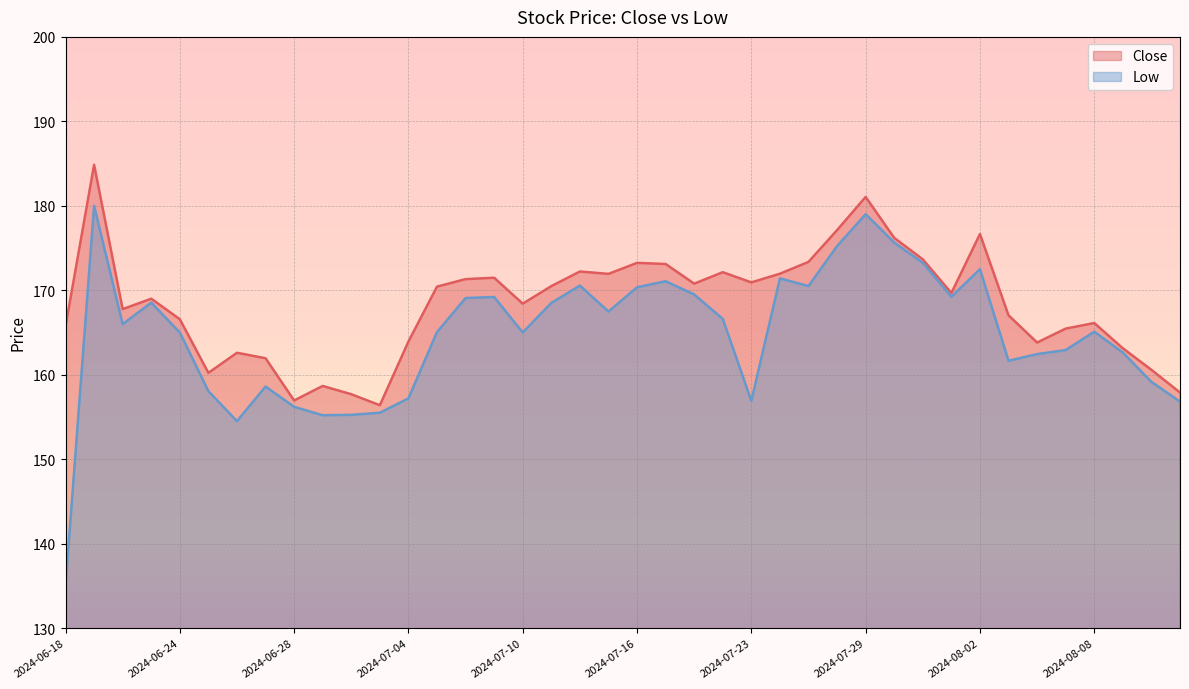

At which label is Close closest to 170?

2024-08-01